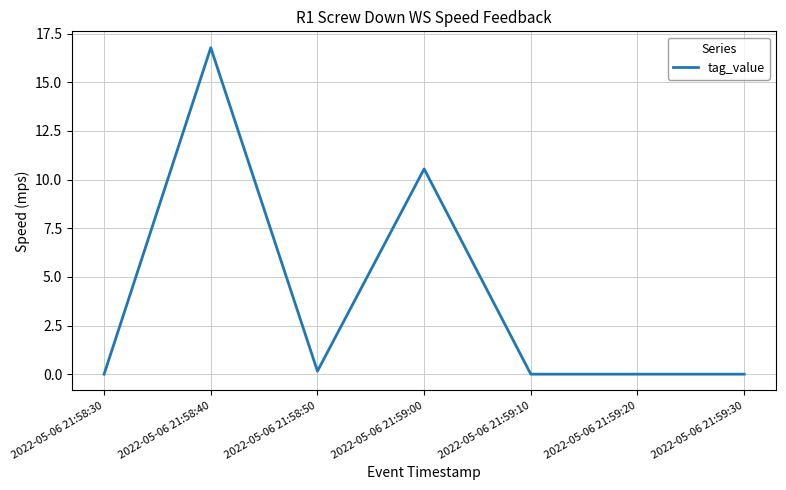

Reading right to left, what are all the values shown in this chart?

2022-05-06 21:59:30=0.0	2022-05-06 21:59:20=0.0	2022-05-06 21:59:10=0.0	2022-05-06 21:59:00=10.6	2022-05-06 21:58:50=0.2	2022-05-06 21:58:40=16.8	2022-05-06 21:58:30=0.0